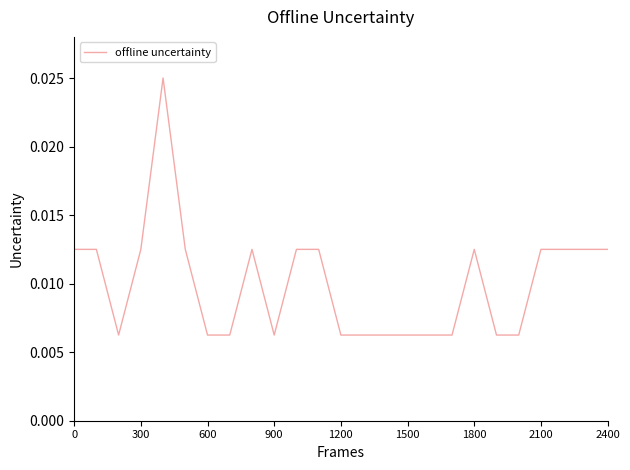

What is the label of the 24th point from the left?

23